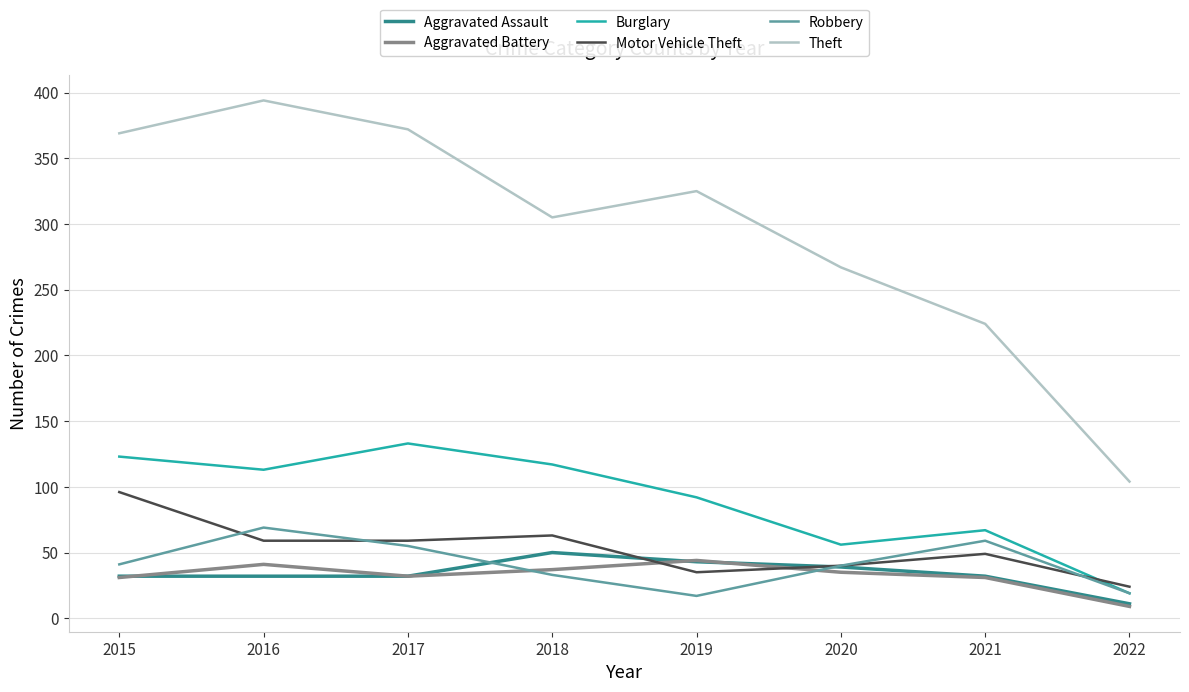

Which series has the largest total across all categories?

Theft